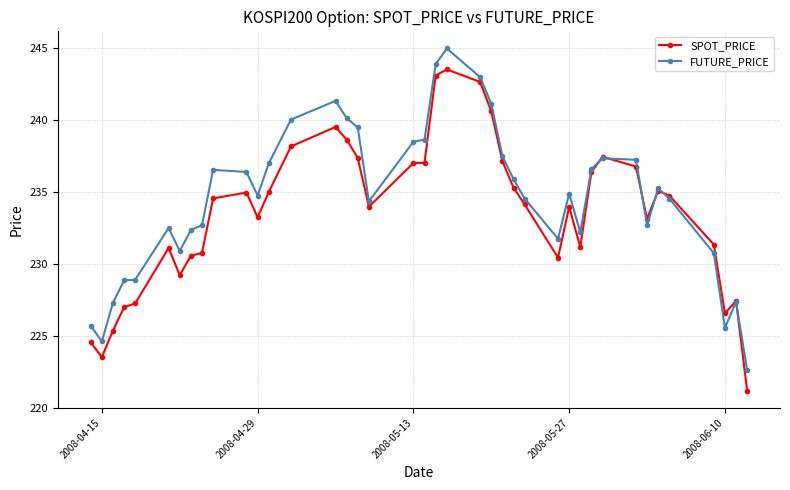

After their last crossing, which series has the higher values: SPOT_PRICE or FUTURE_PRICE?

FUTURE_PRICE